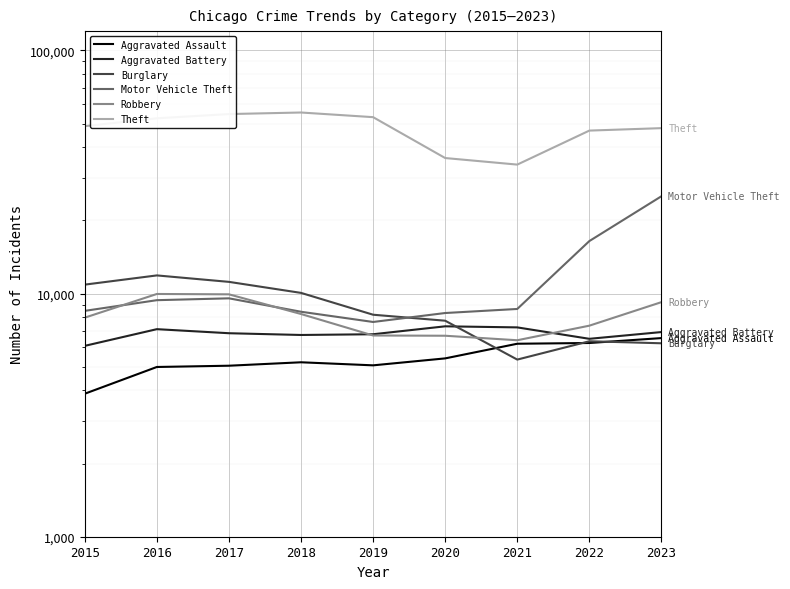

Which series changed the most between 2015 and 2019?

Theft